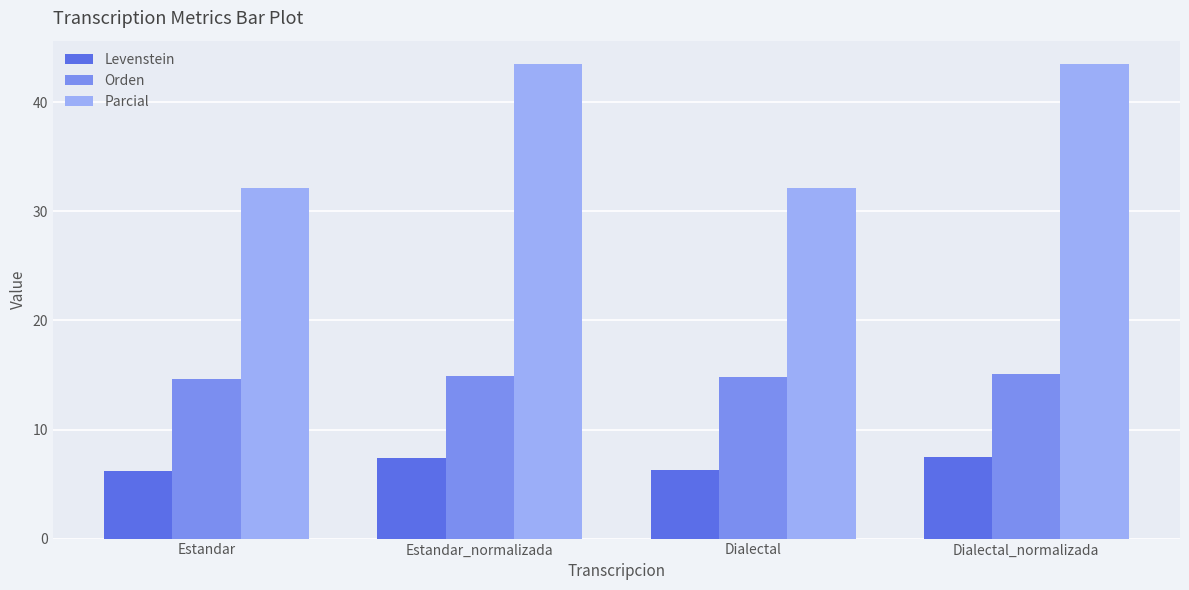

Does the chart contain stacked bars?

No